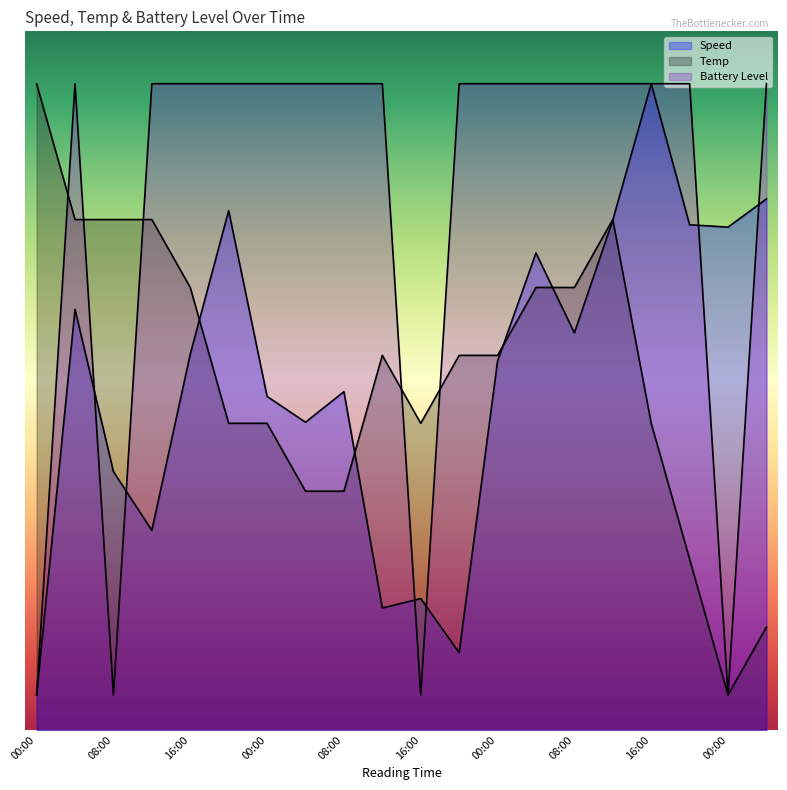

Reading left to right, extract all data points from this chart.

Speed: 2.0	24.1	14.8	11.4	21.5	29.7	19.1	17.6	19.4	7.0	7.5	4.4	21.1	27.3	22.7	29.2	37.0	28.9	28.8	30.4
Temp: 37.0	29.2	29.2	29.2	25.3	17.6	17.6	13.7	13.7	21.4	17.6	21.4	21.4	25.3	25.3	29.2	17.6	9.8	2.0	5.9
Battery Level: 2.0	37.0	2.0	37.0	37.0	37.0	37.0	37.0	37.0	37.0	2.0	37.0	37.0	37.0	37.0	37.0	37.0	37.0	2.0	37.0